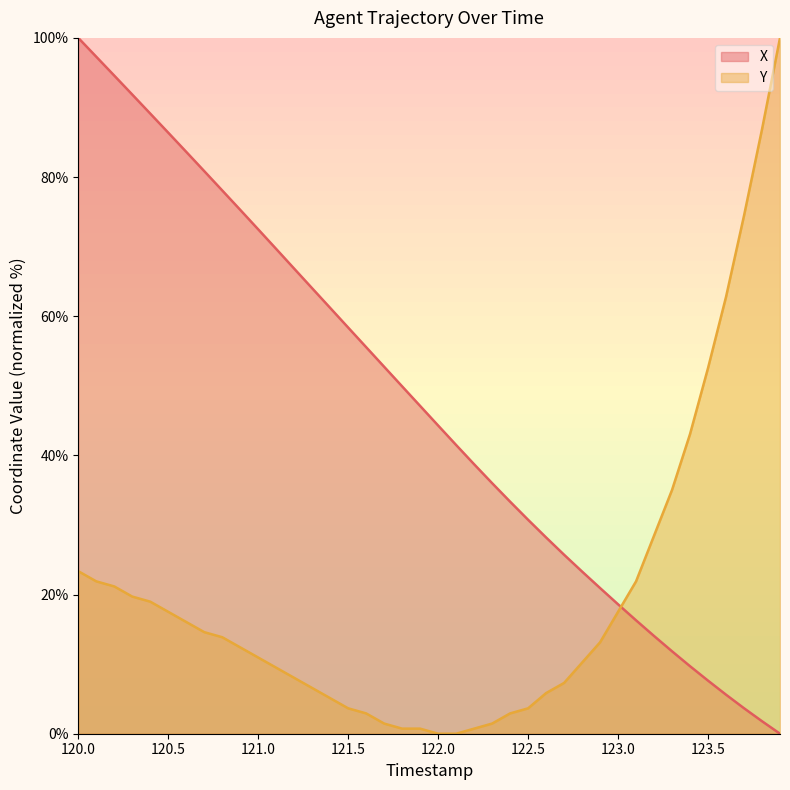

How many times do X and Y cross each other?

1